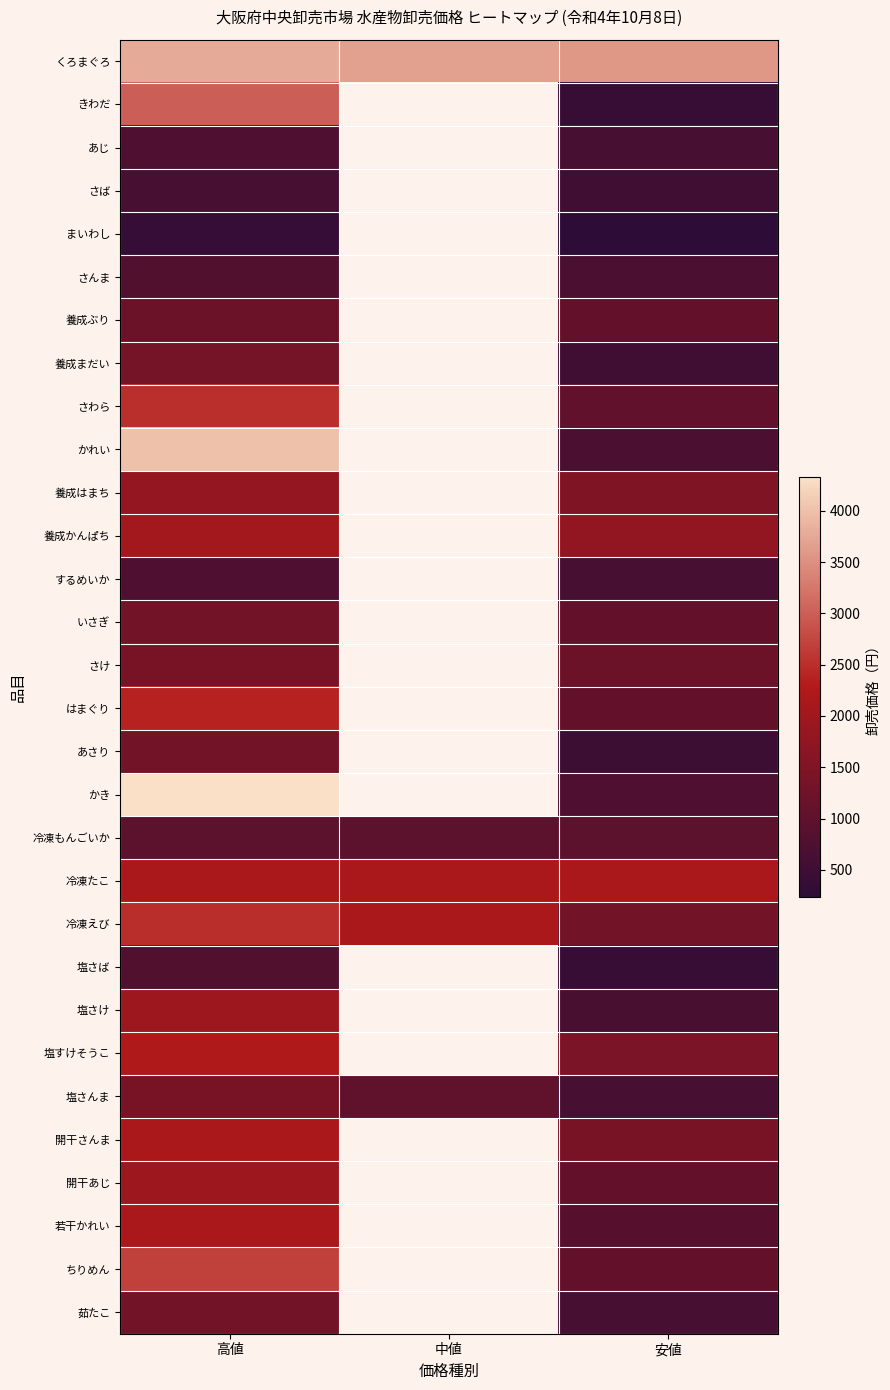

Is the value of ちりめん at 中値 greater than the value of さんま at 高値?

No